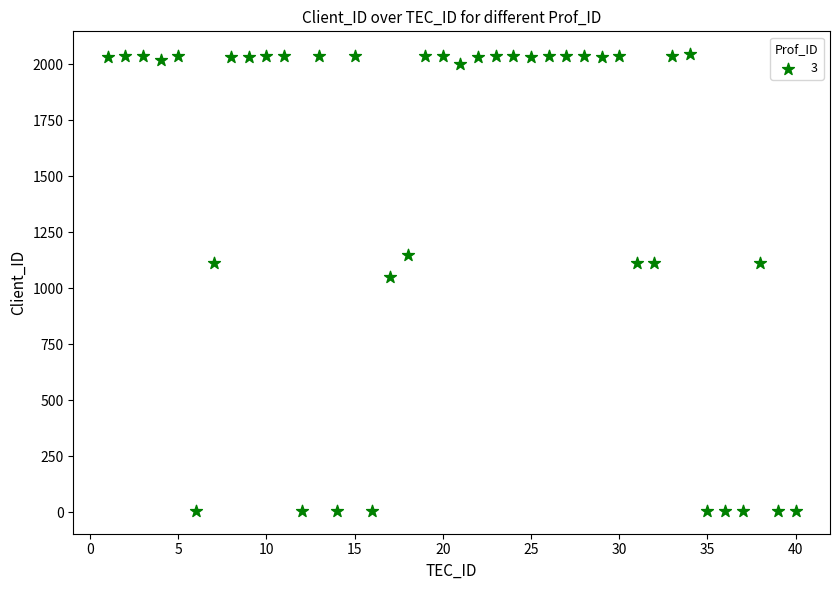

What Y value in the scatter plot is closest to 1025?

1051